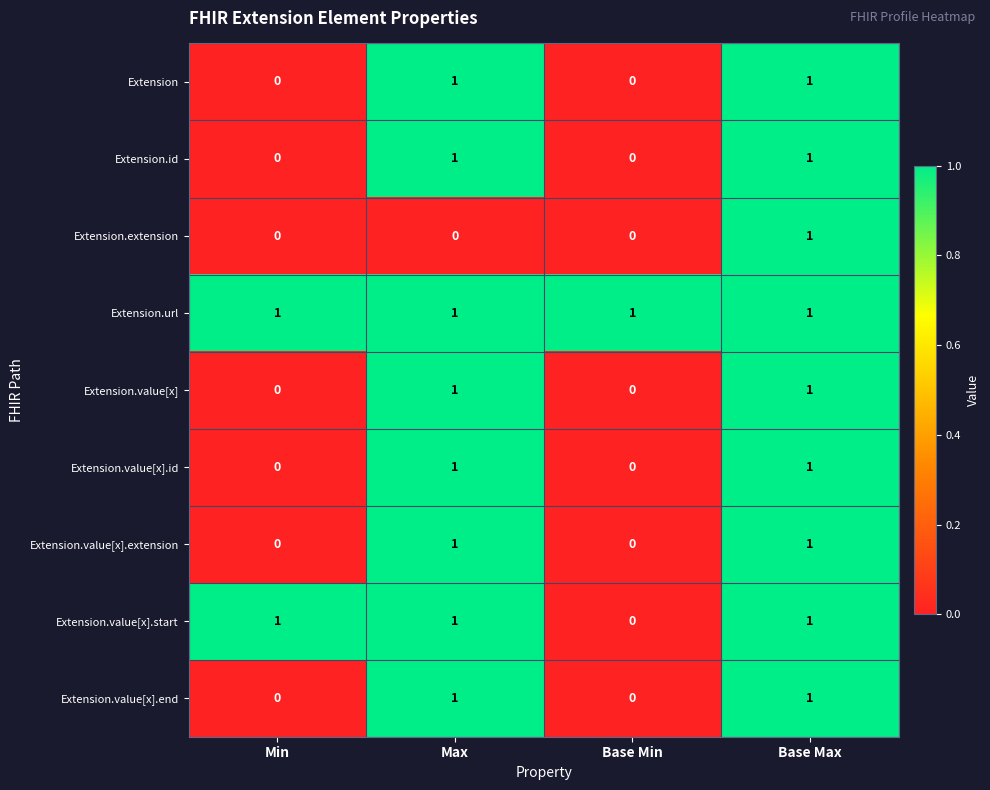

At which category is the sum across all series the highest?

Base Max